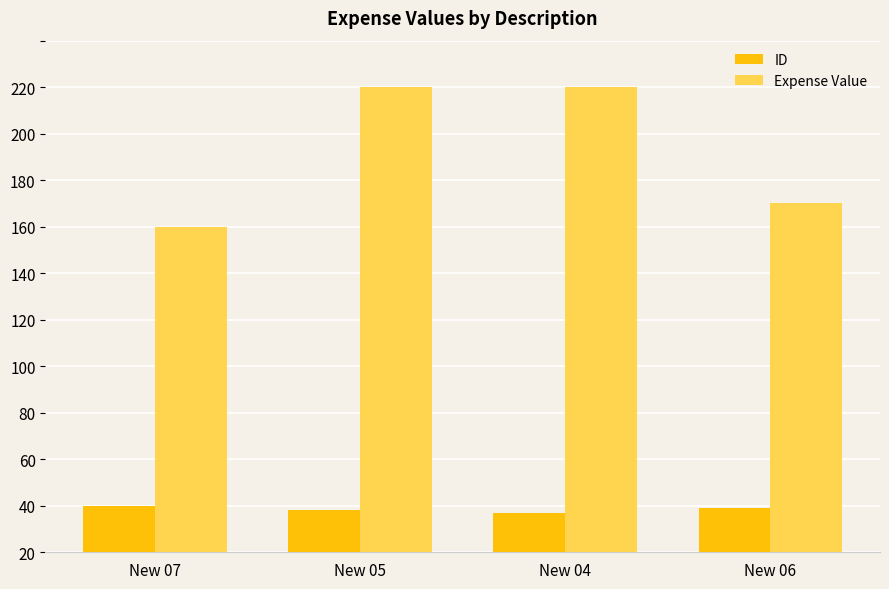

What are all the series names shown in the legend?

ID, Expense Value